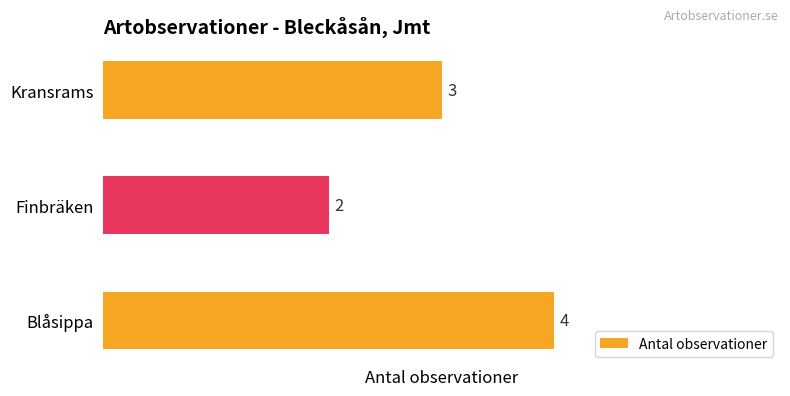

The chart shows a value of 2 at Finbräken. True or false?

True